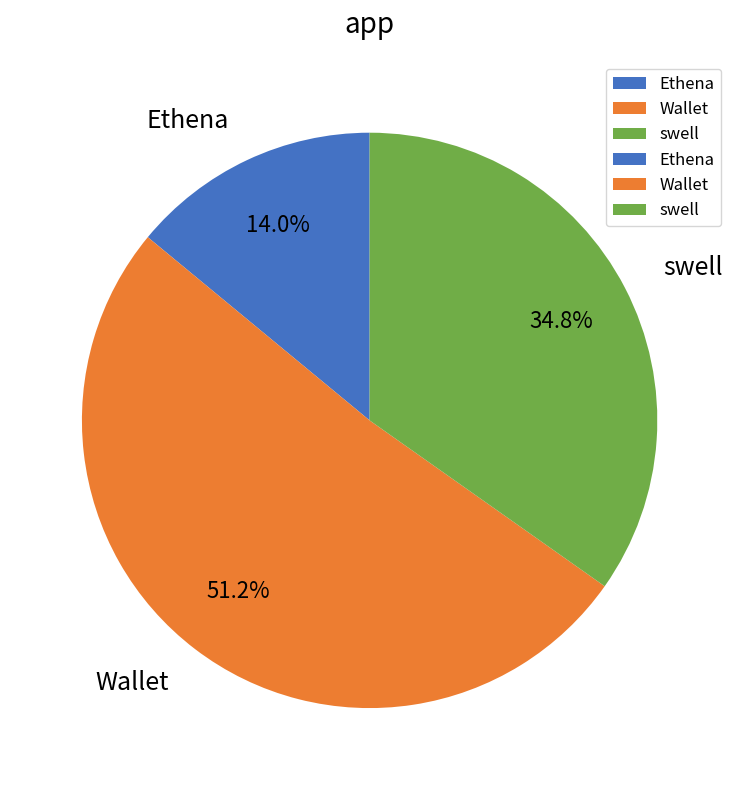

Which category has the smallest portion of the pie?

Ethena